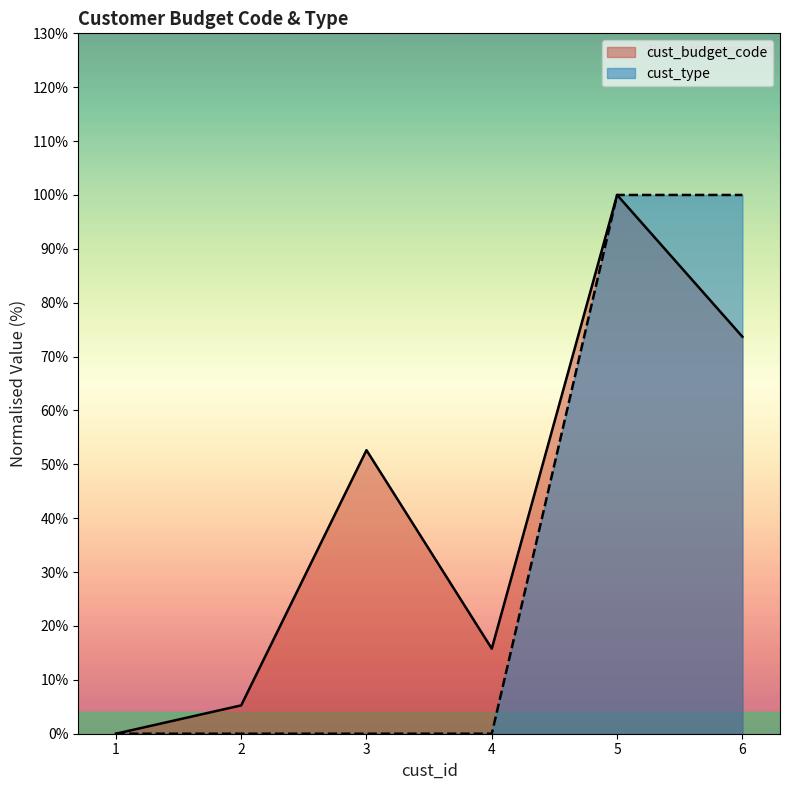

Where is cust_type nearest to the value 50?

1